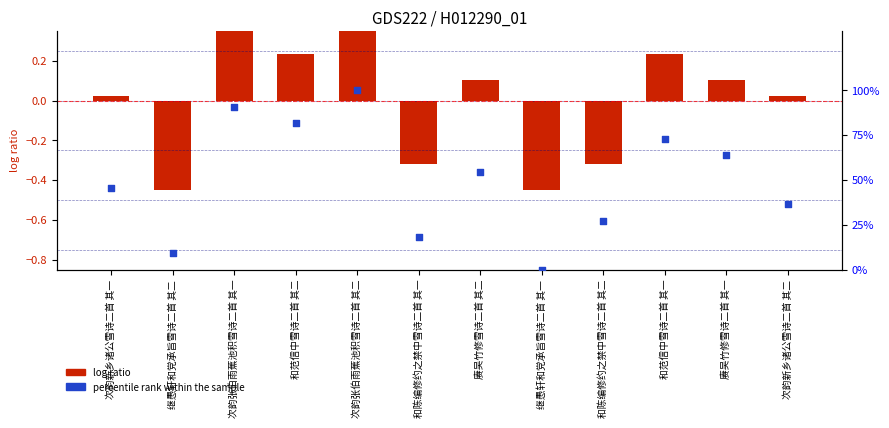

Which series reaches the maximum Y coordinate?

percentile rank within the sample